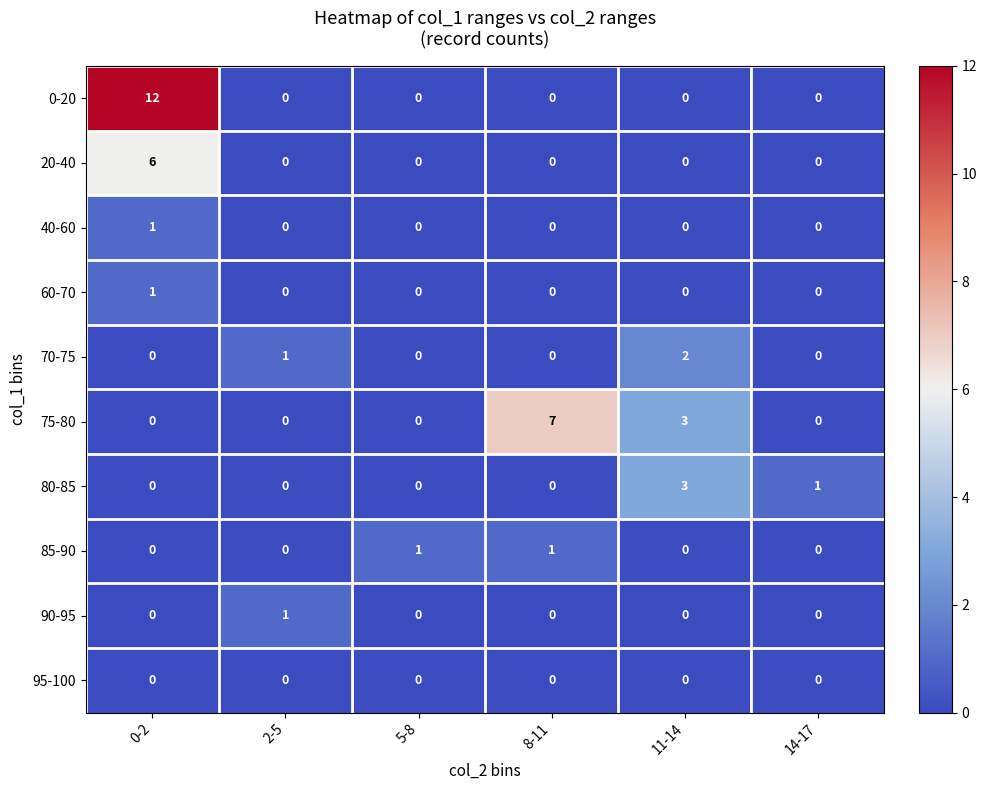

Which series has the largest total across all categories?

0-20